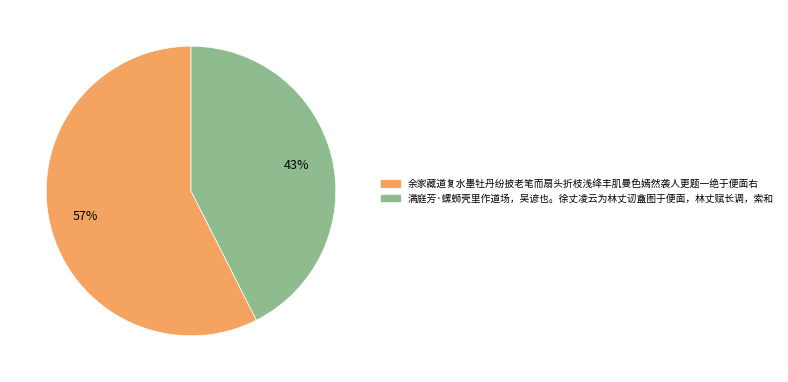

Which has a higher value, 满庭芳·螺蛳壳里作道场，吴谚也。徐丈凌云为林丈讱盦图于便面，林丈赋长调，索和 or 余家藏道复水墨牡丹纷披老笔而扇头折枝浅绛丰肌曼色嫣然袭人更题一绝于便面右?

余家藏道复水墨牡丹纷披老笔而扇头折枝浅绛丰肌曼色嫣然袭人更题一绝于便面右